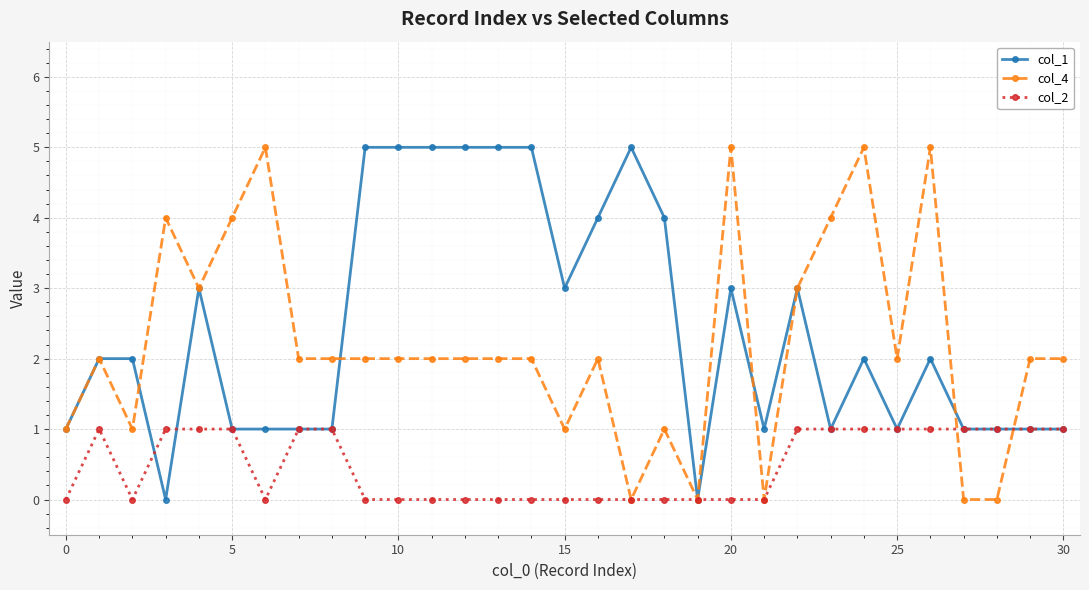

True or false: col_1 has more than 2 points higher than both neighbors.

True